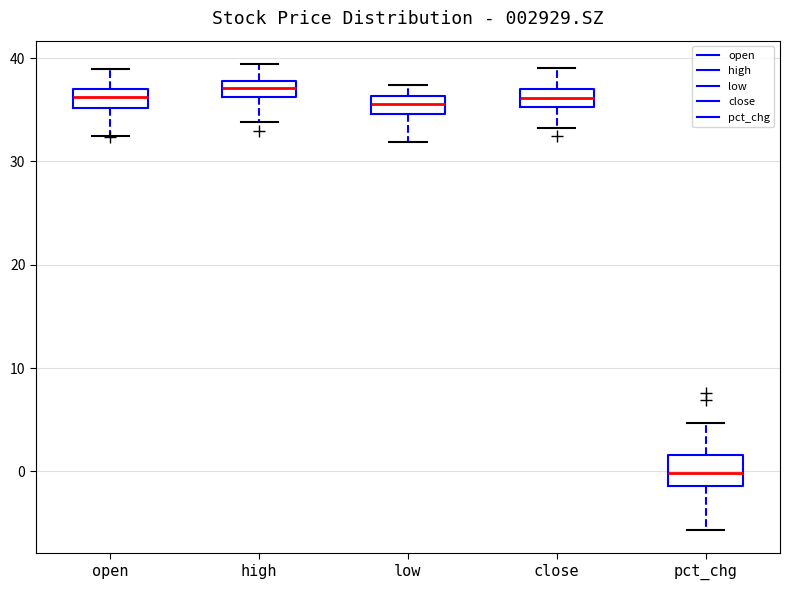

Reading left to right, transcribe this box plot: for each box, give where its median line is, the range the box spans, and where its two whiskers end, as read against the y-axis. The values are not printed on the chart, so give them approximately, as read against the axis.

open: median 36, box 35 to 37, whiskers 32 to 39
high: median 37, box 36 to 38, whiskers 34 to 39
low: median 36 (inside the box), box 35 to 36, whiskers 32 to 37
close: median 36, box 35 to 37, whiskers 33 to 39
pct_chg: median 0, box -1 to 2, whiskers -6 to 5